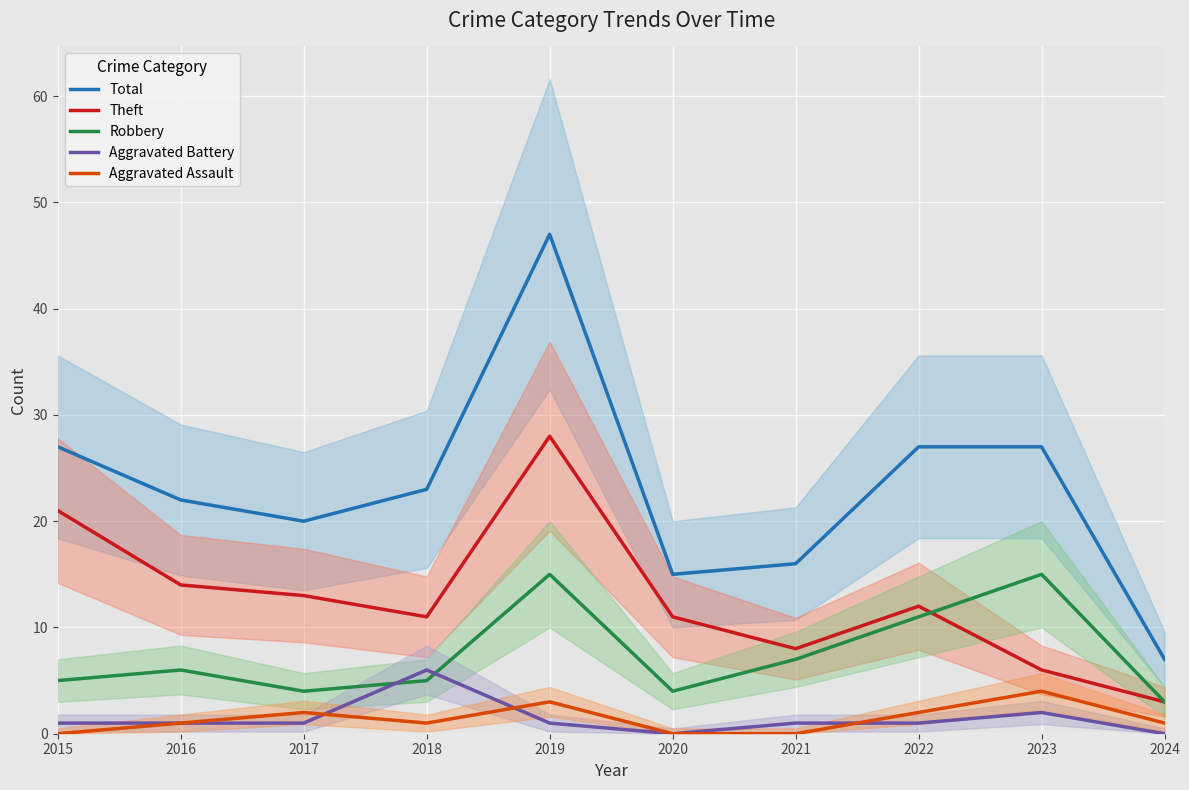

At which label is Aggravated Assault closest to 2?

2017